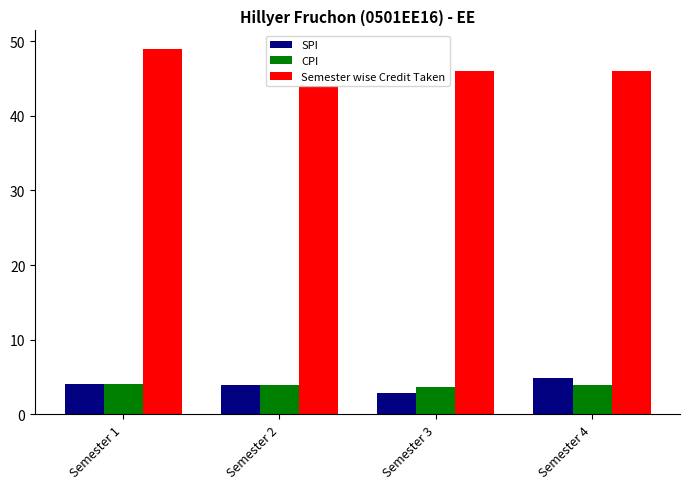

What is the sum of all CPI values?

15.5